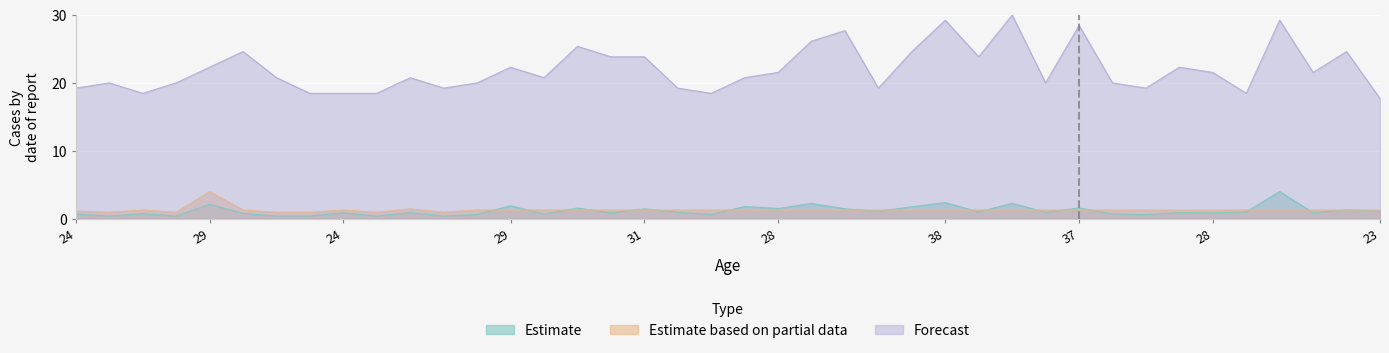

Rank the series by their maximum value, from lowest to highest.

Estimate, Estimate based on partial data, Forecast